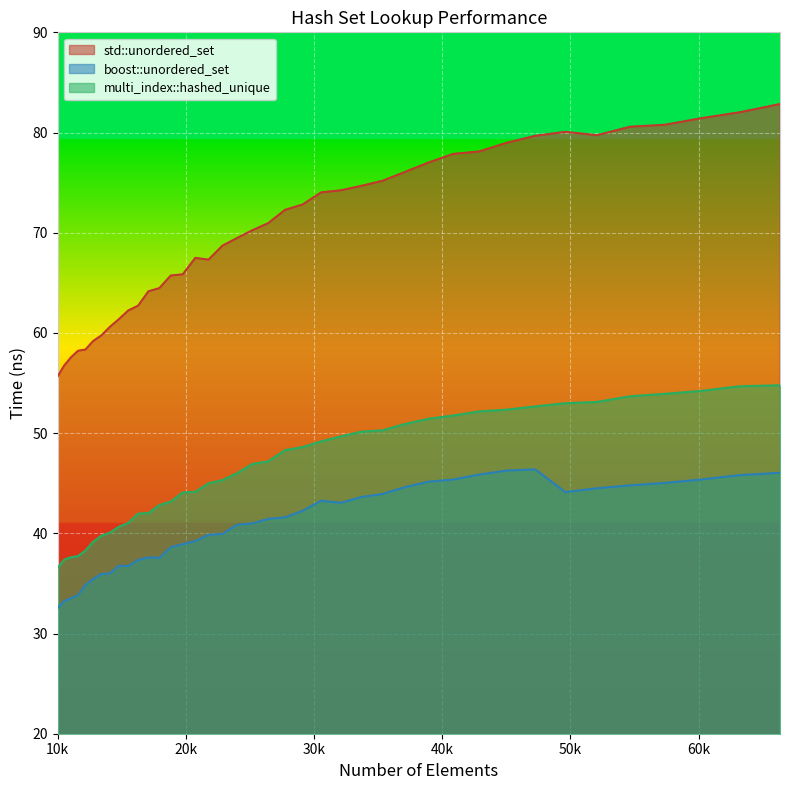

How many lines are shown in the chart?

3